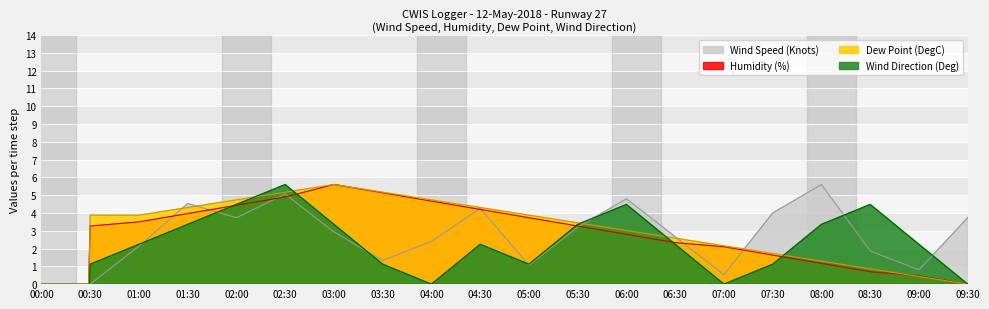

Which series changed the most between 03:00 and 09:00?

Dew Point (DegC)